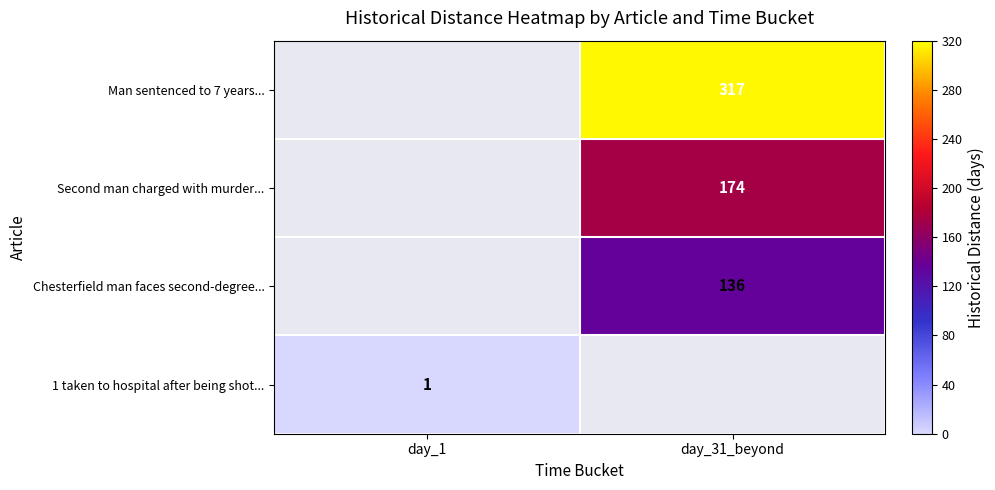

Is it true that Chesterfield man faces second-degree... equals 217.6 at day_31_beyond?

False